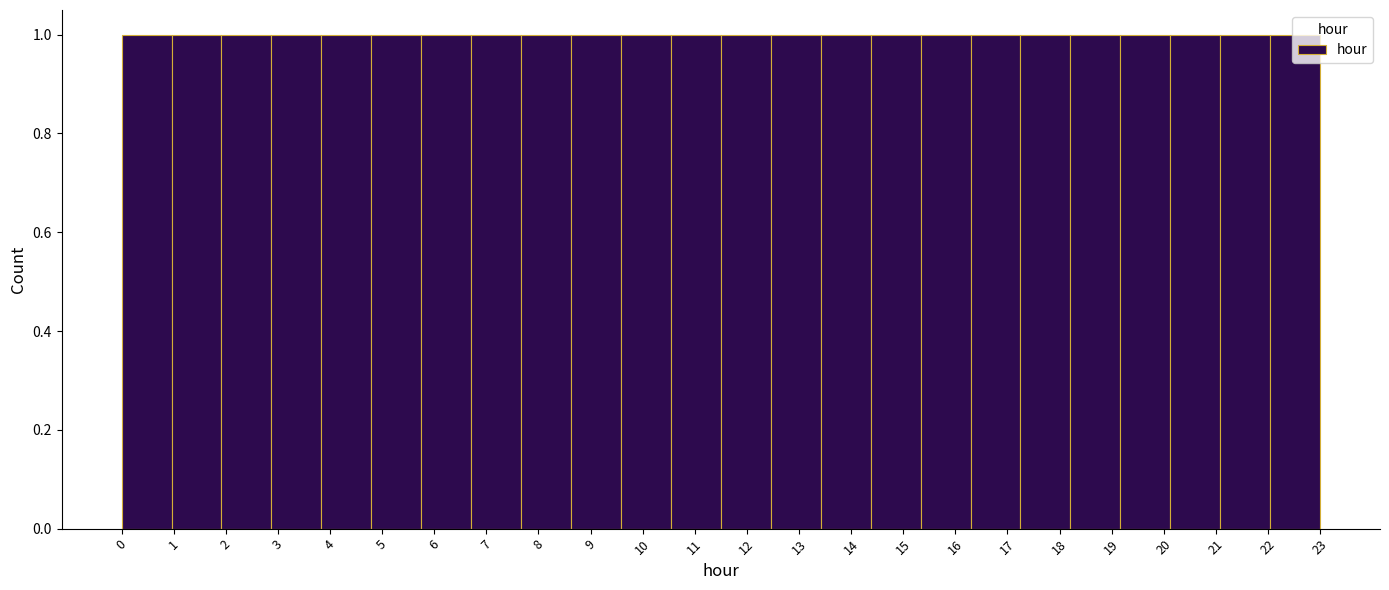

Reading left to right, transcribe this chart: for each bar, give the range it covers on the x-axis and its height. Neither the bar edges nor the heights are printed on the chart, so give them approximately, as read against the axes.

0.0 to 1.0: 1
1.0 to 1.9: 1
1.9 to 2.9: 1
2.9 to 3.8: 1
3.8 to 4.8: 1
4.8 to 5.8: 1
5.8 to 6.7: 1
6.7 to 7.7: 1
7.7 to 8.6: 1
8.6 to 9.6: 1
9.6 to 10.5: 1
10.5 to 11.5: 1
11.5 to 12.5: 1
12.5 to 13.4: 1
13.4 to 14.4: 1
14.4 to 15.3: 1
15.3 to 16.3: 1
16.3 to 17.3: 1
17.3 to 18.2: 1
18.2 to 19.2: 1
19.2 to 20.1: 1
20.1 to 21.1: 1
21.1 to 22.0: 1
22.0 to 23.0: 1